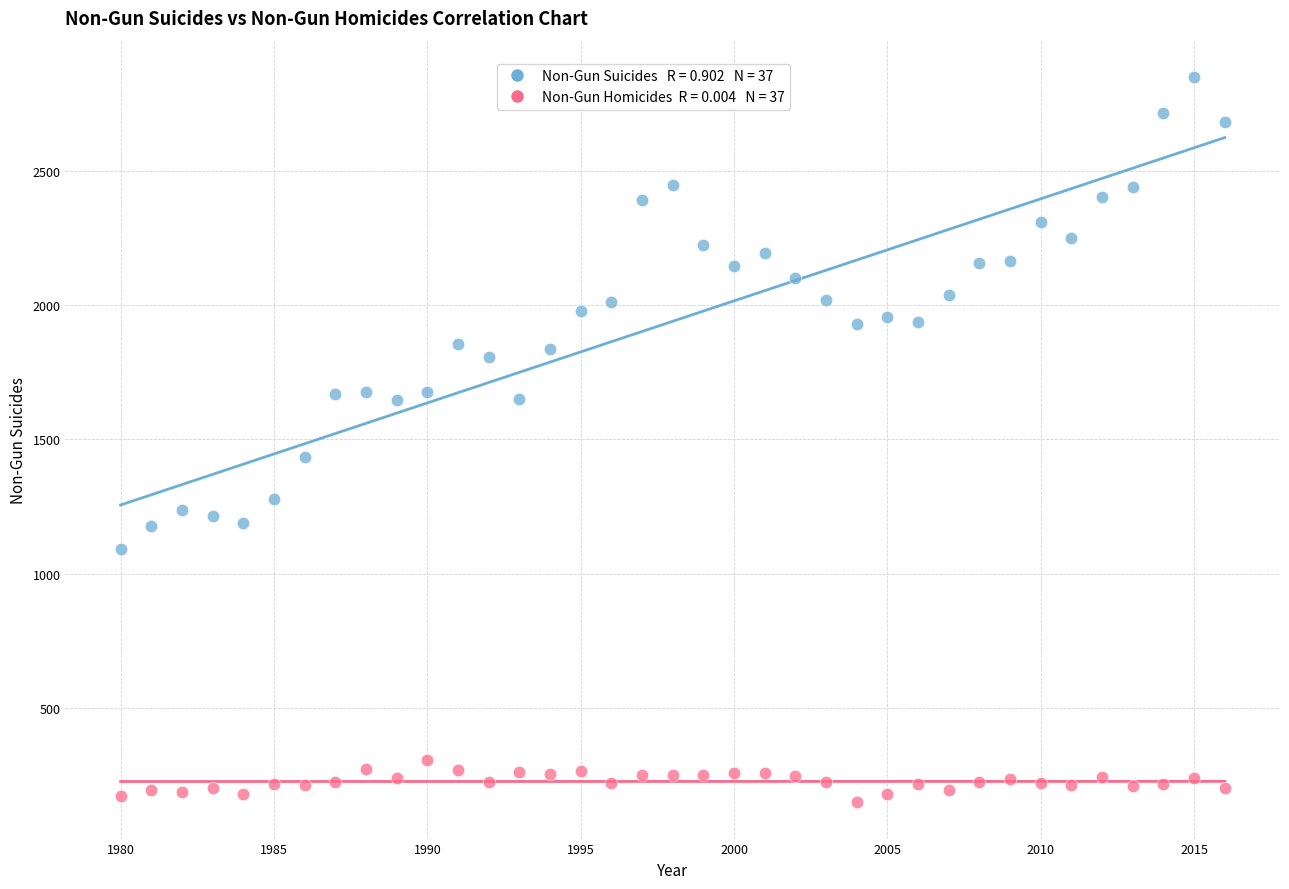

Across all series, what Y value is closest to 1499?

1434